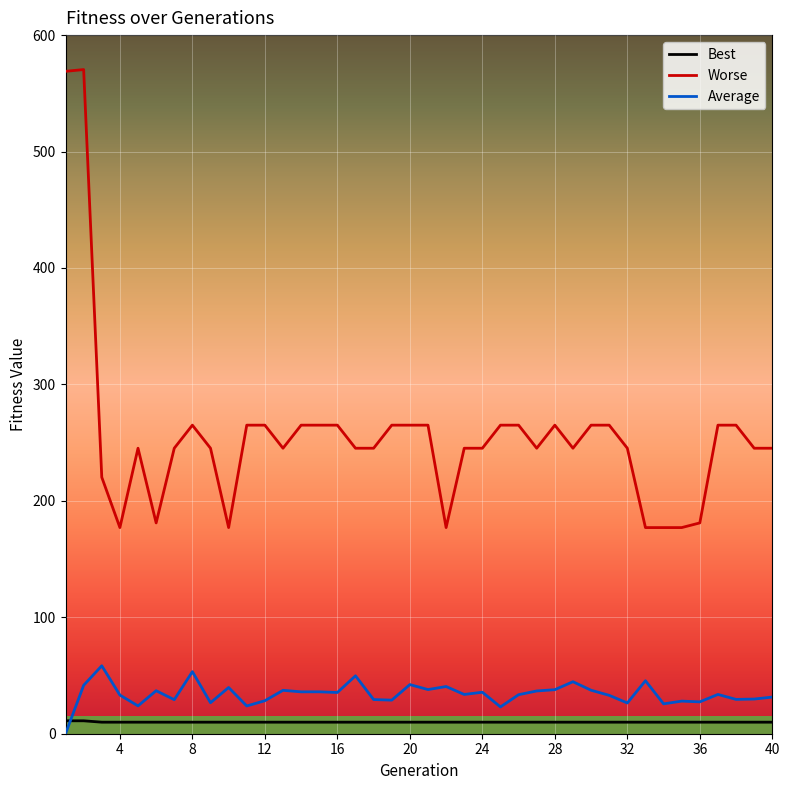

Which series has the widest spread of values?

Worse